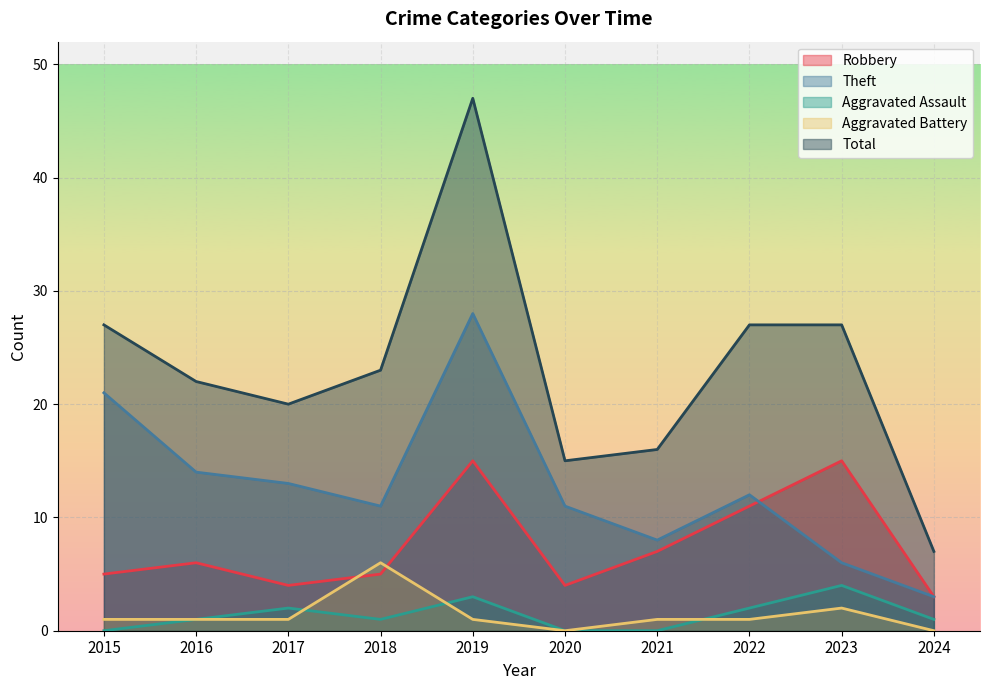

True or false: Robbery and Aggravated Assault cross at least once.

False